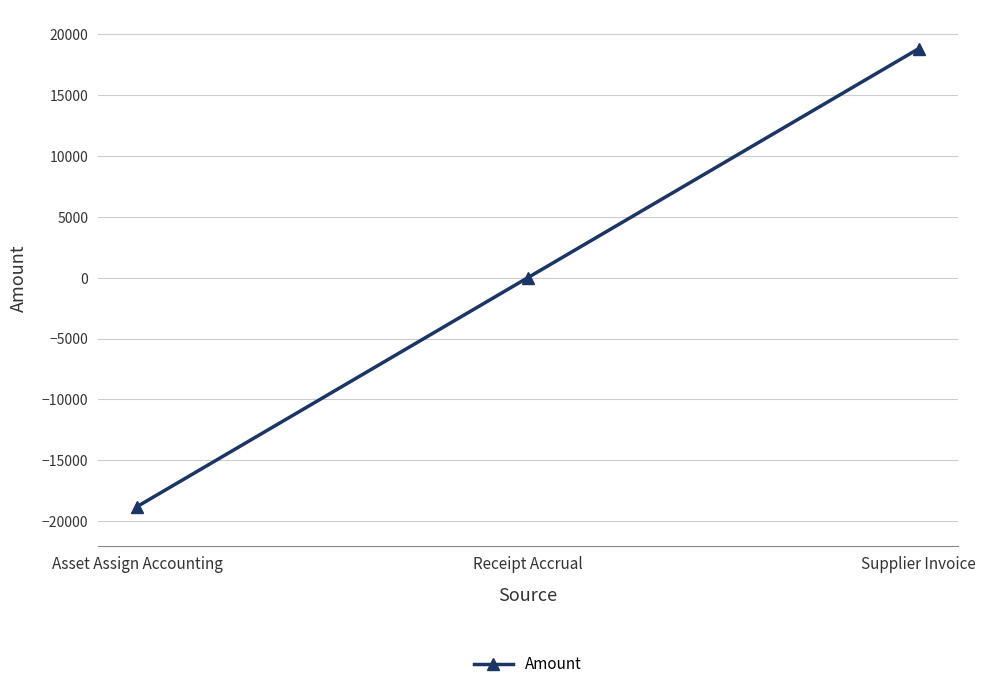

What position from the left is Supplier Invoice?

3